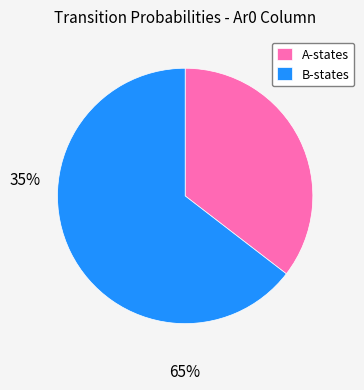

Between B-states and A-states, which is larger?

B-states